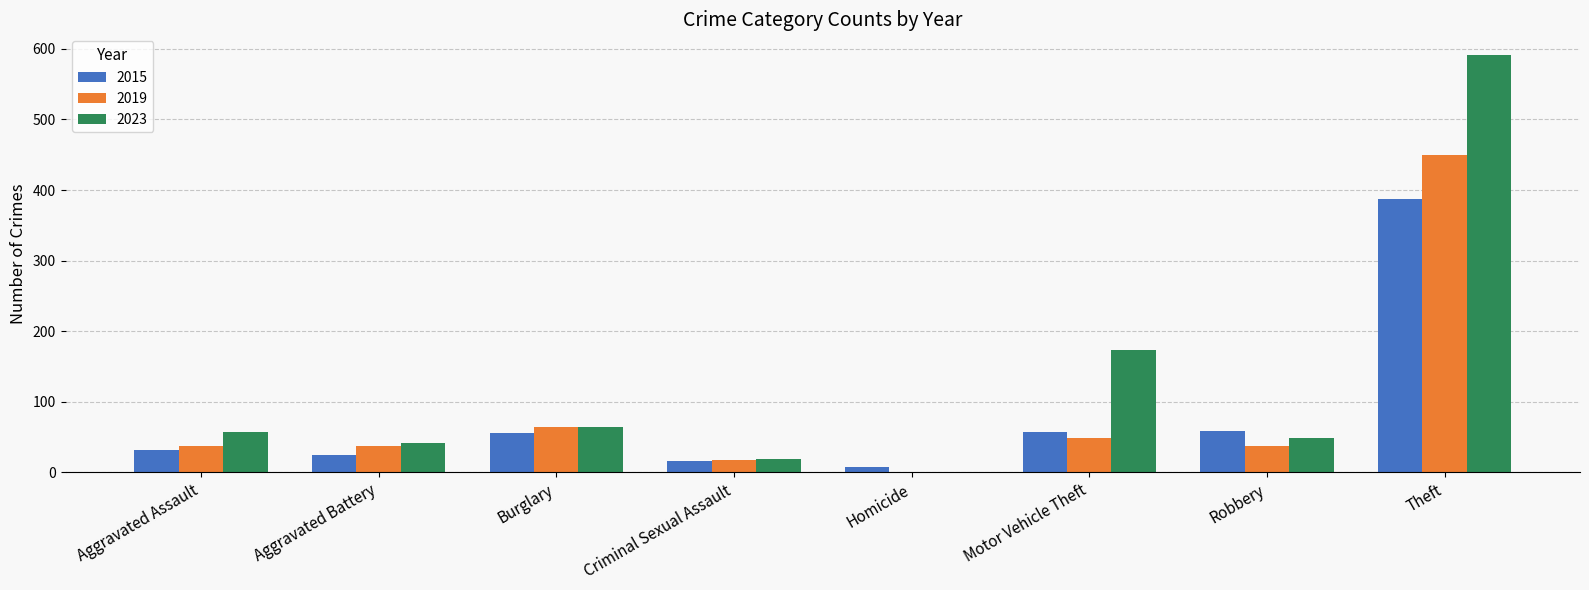

The 2015 series shows 56 at Burglary. True or false?

True